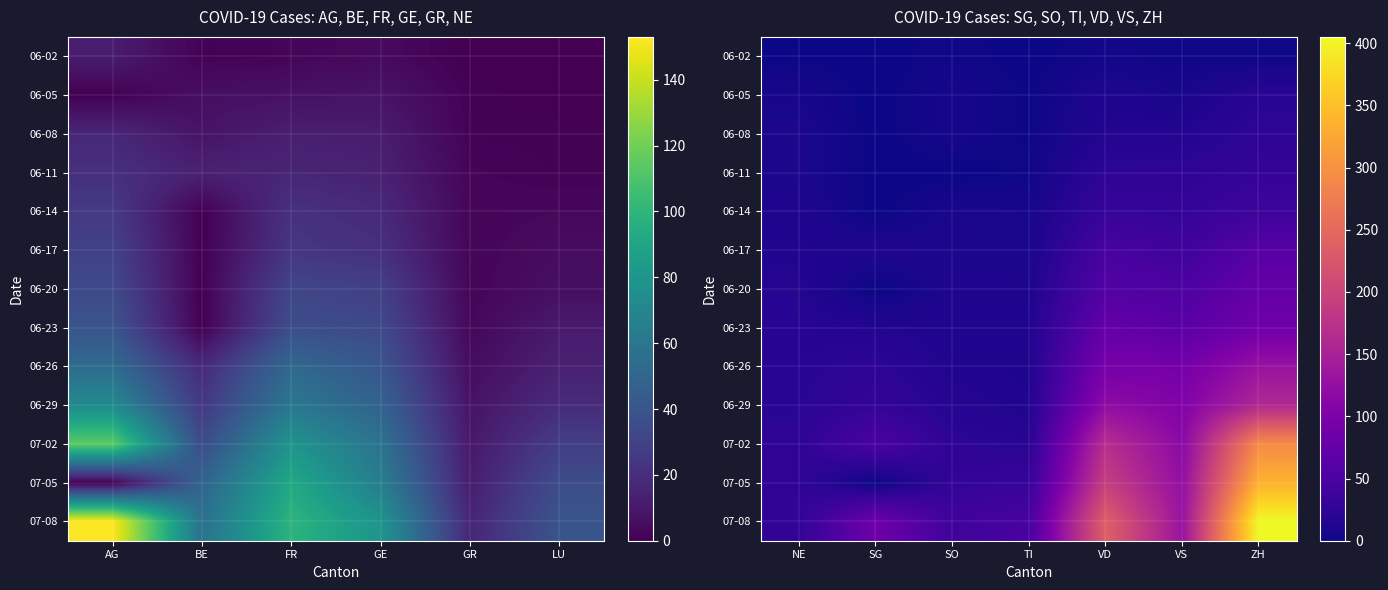

Which label corresponds to the smallest value in the chart?

SG